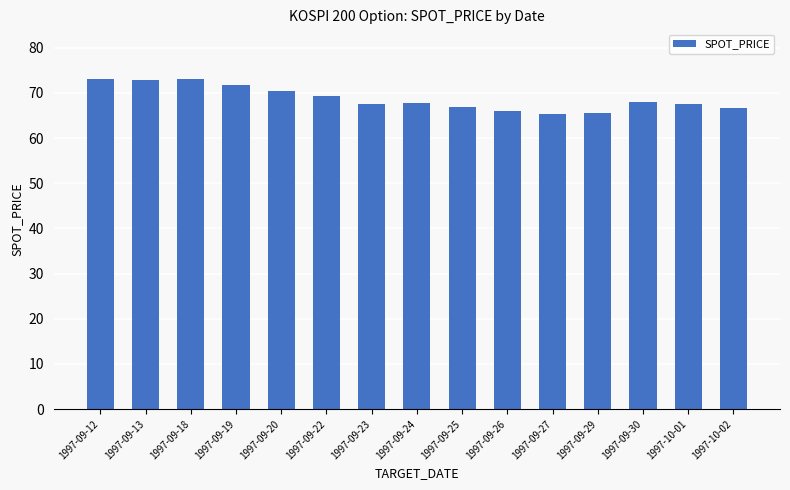

How many categories are shown in the chart?

15